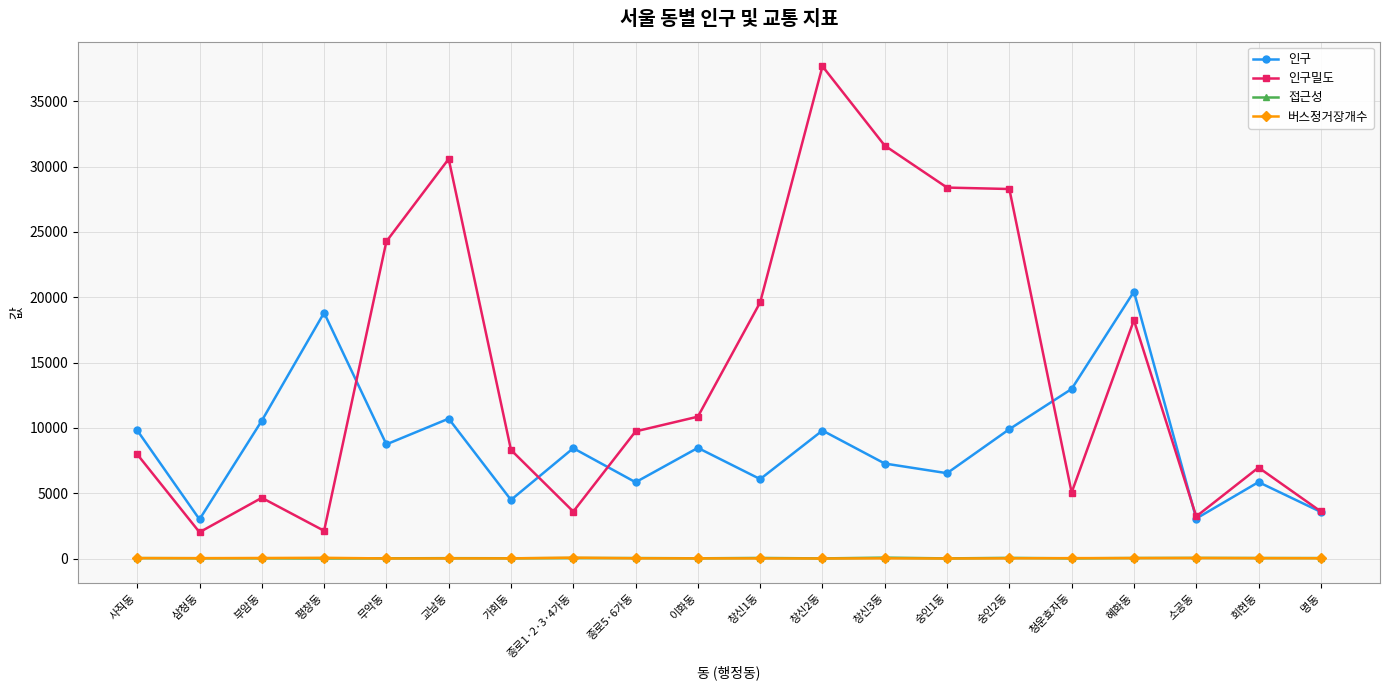

What is the smallest value displayed?

2.0